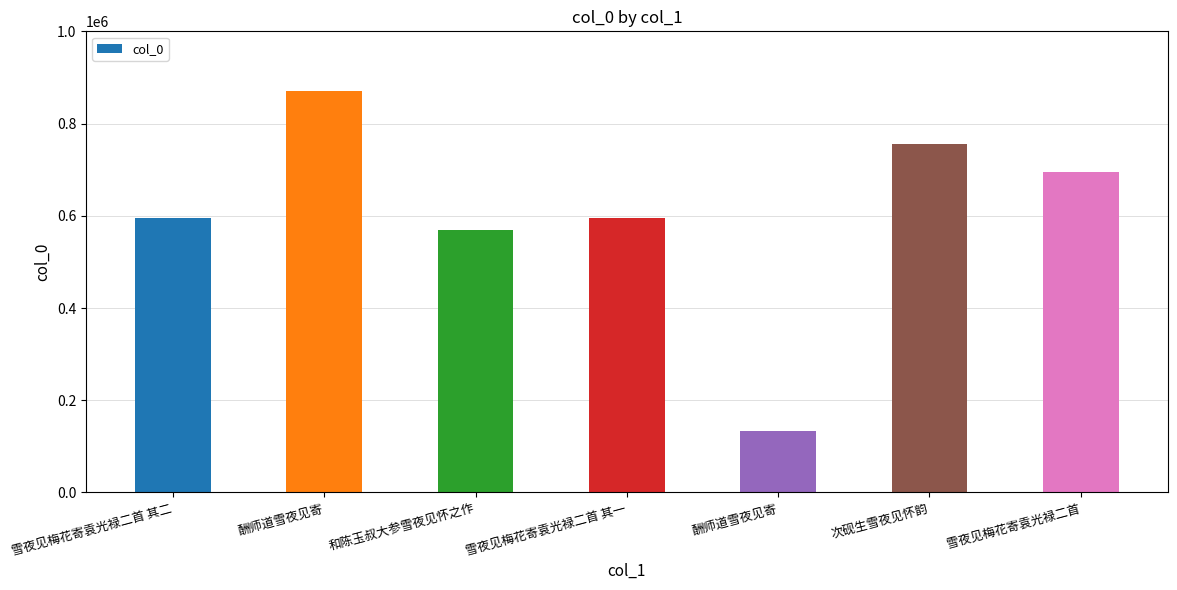

How many distinct data groups are displayed?

1